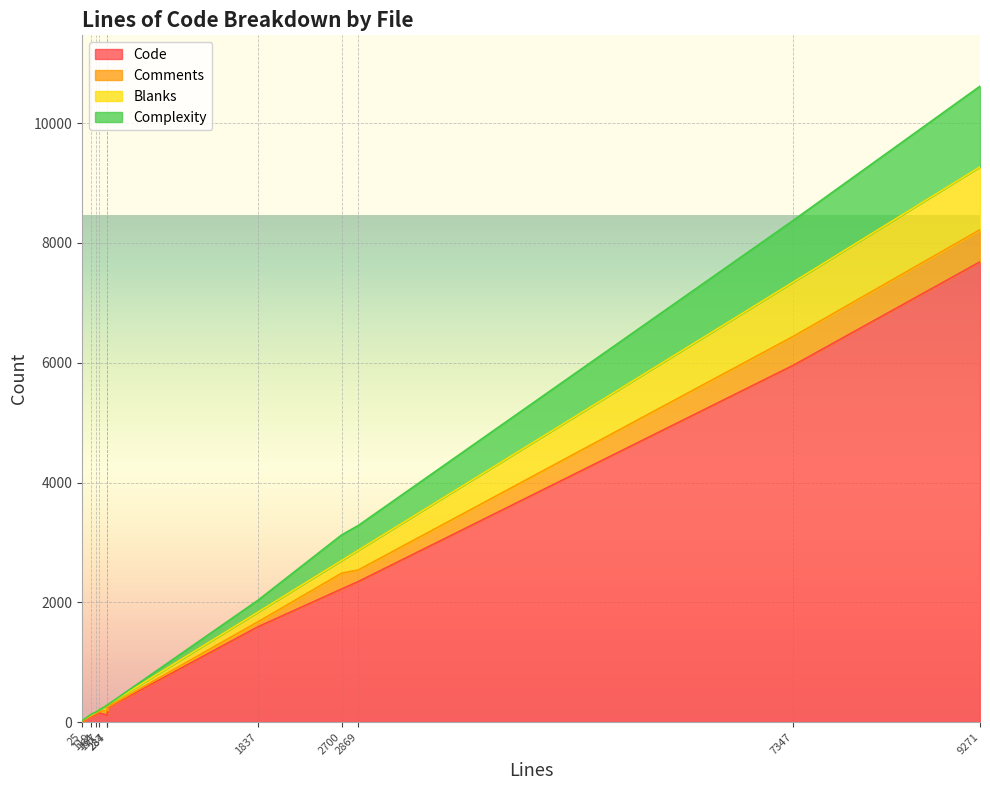

What is the total value across all series at TmuxController.m?

2035